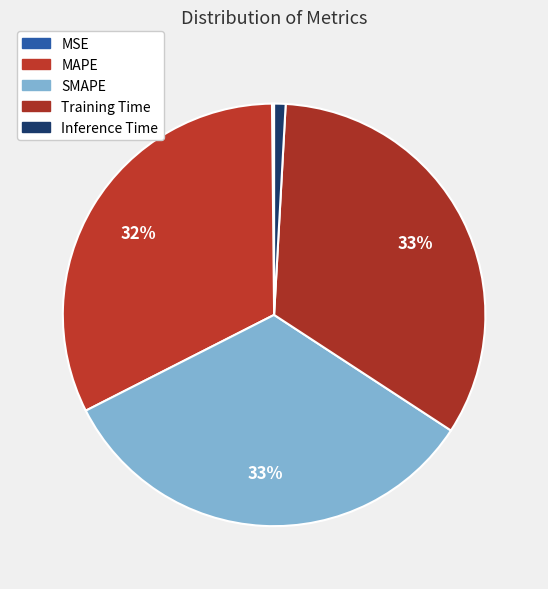

Between MSE and MAPE, which is larger?

MAPE